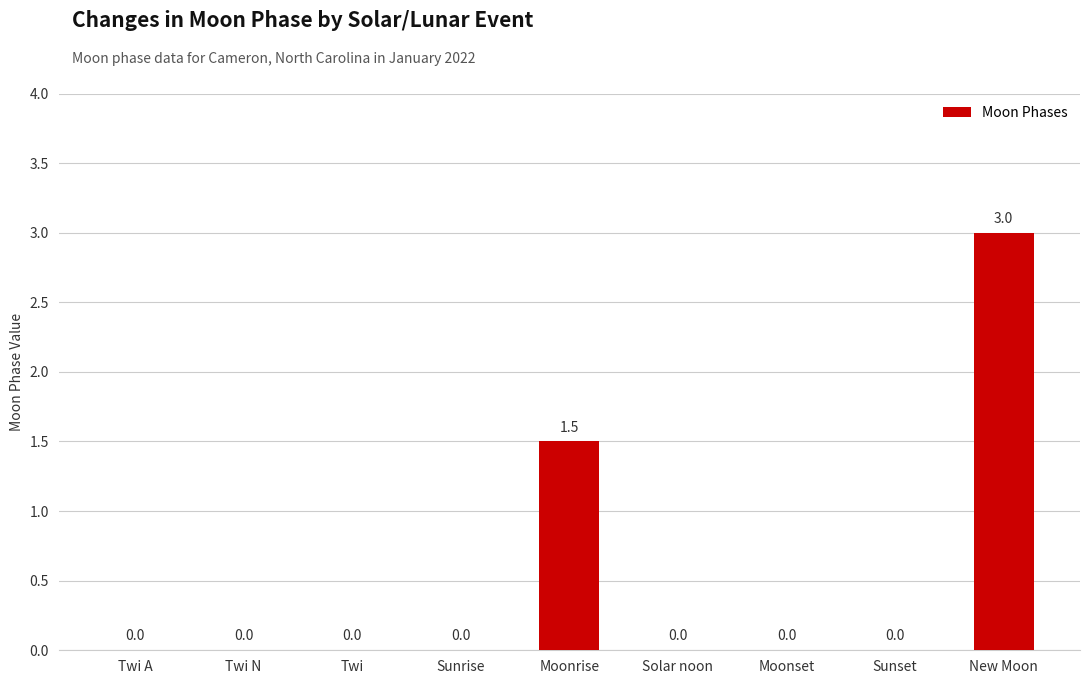

What is the sum of the values at New Moon and Twi A?

3.0